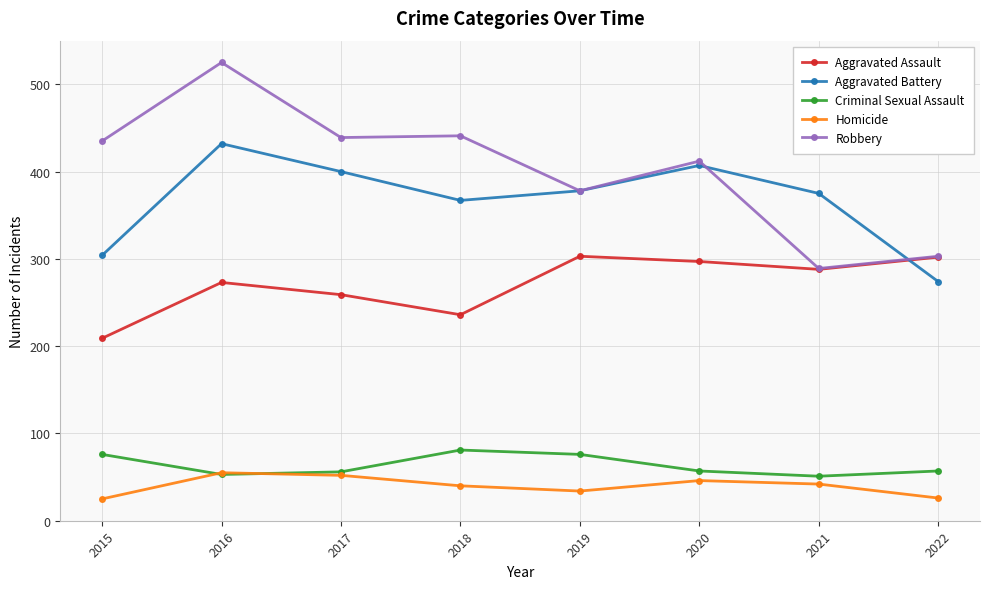

What is the smallest value displayed?

25